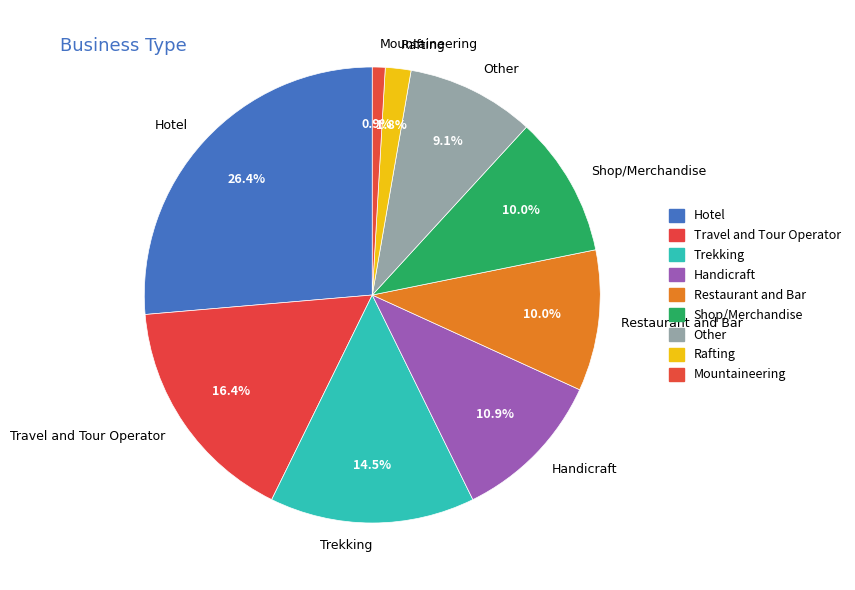

Does any single category account for the majority?

No